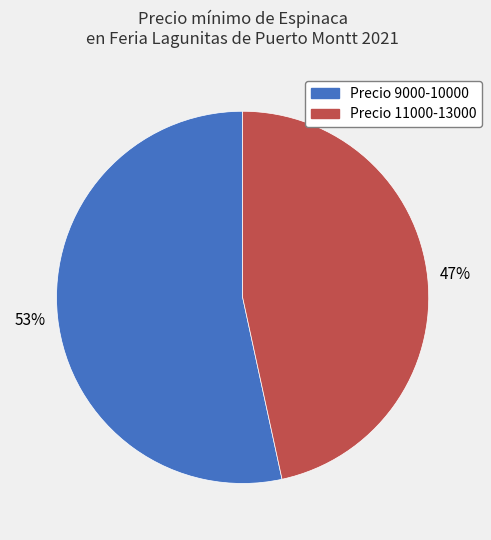

To the nearest percent, what is the combined percentage of Precio 9000-10000 and Precio 11000-13000?

100%